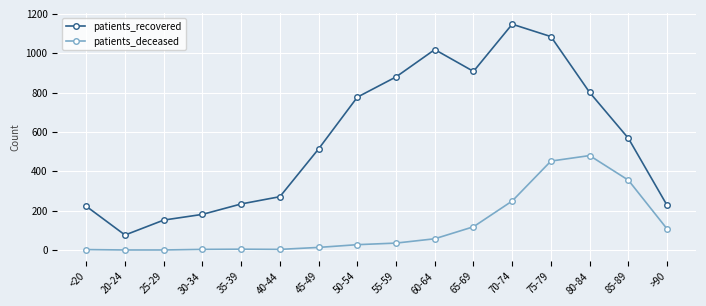

How many data points does each series have?

16